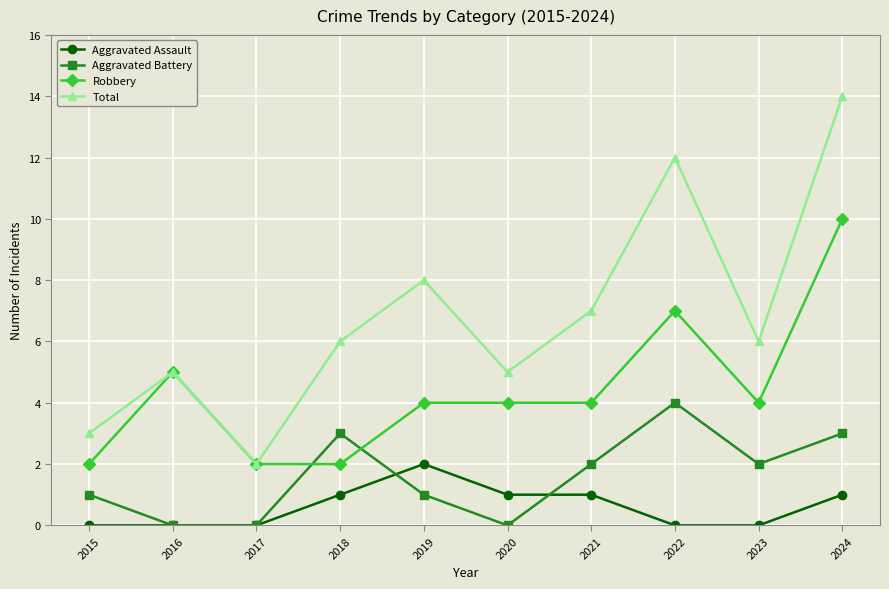

True or false: Aggravated Battery and Total intersect in this chart.

False